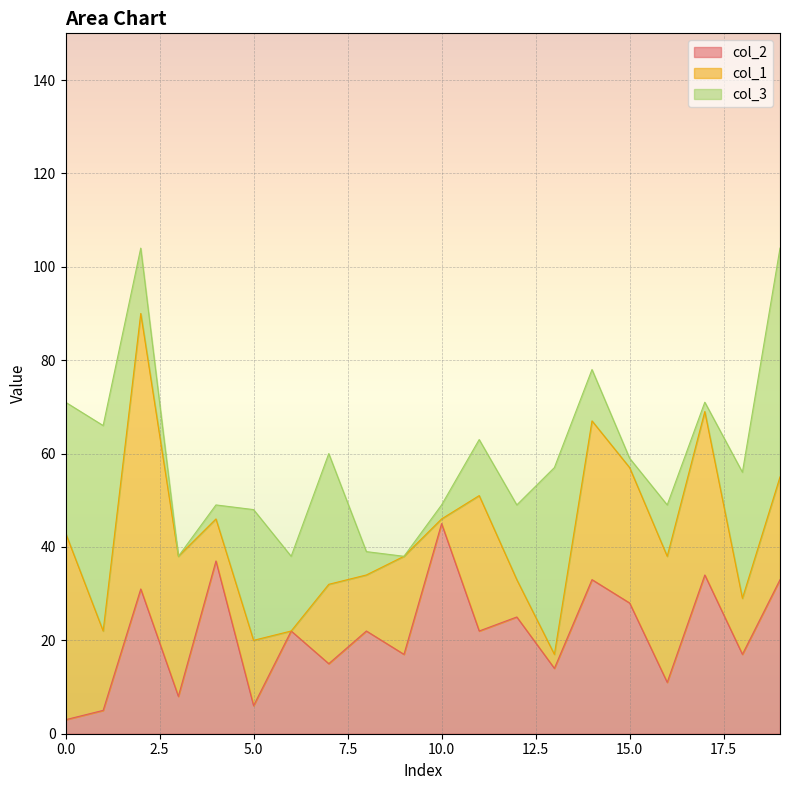

Where is the first local maximum for col_1?

2